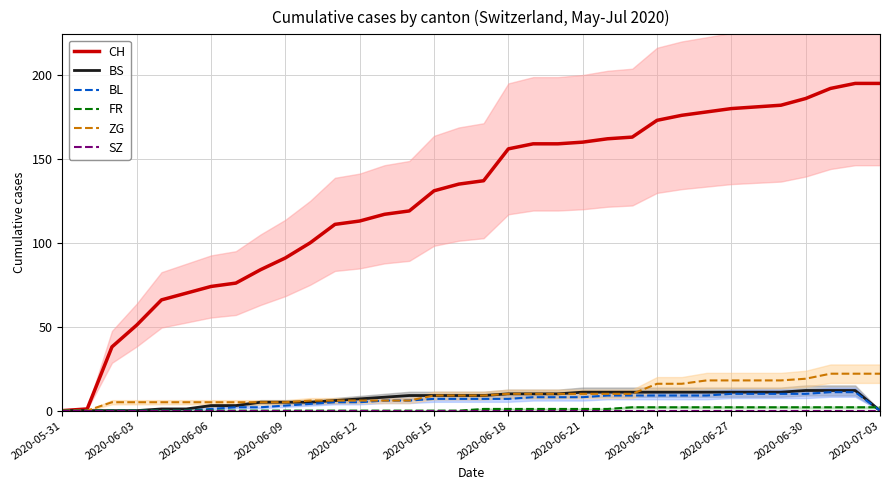

True or false: CH has more than 2 points higher than both neighbors.

False